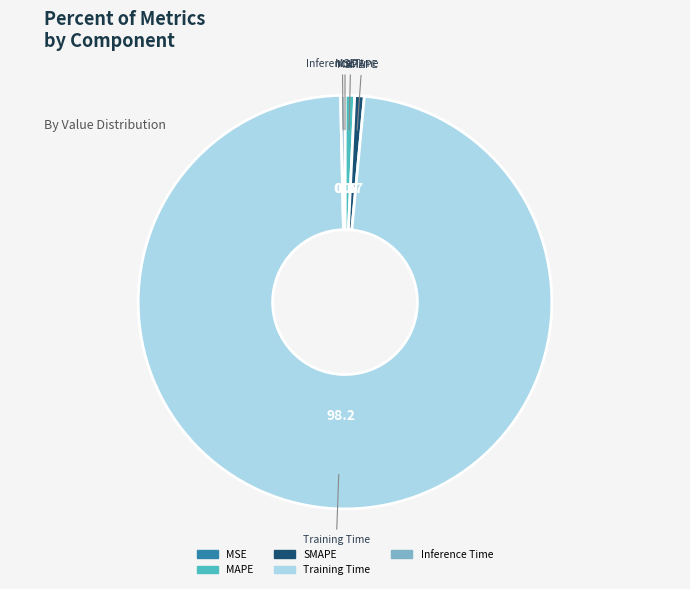

Does Training Time account for over 50% of the chart?

Yes